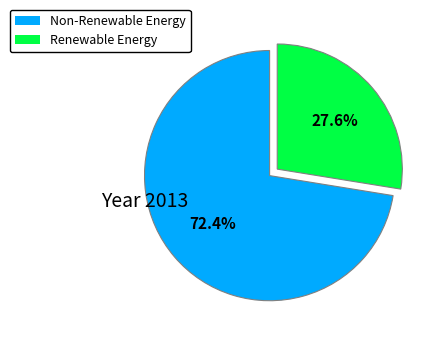

How many segments does this pie chart have?

2